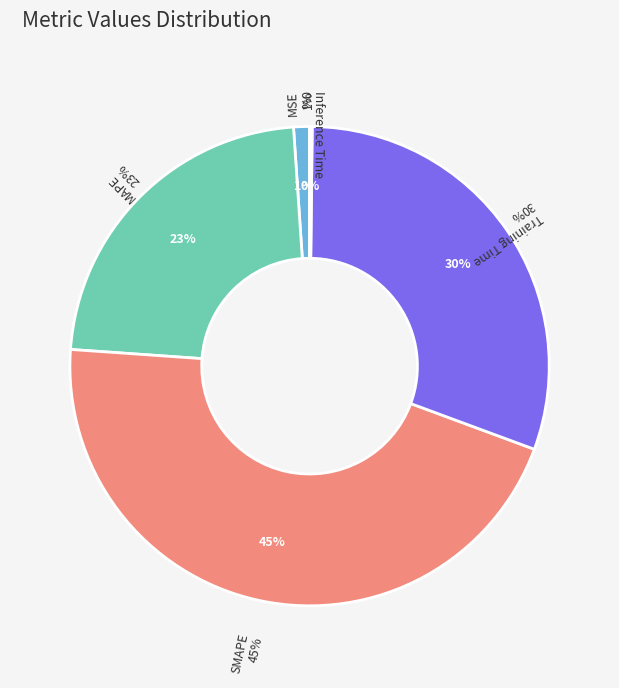

What is the change in value from SMAPE to Inference Time?

-2.0